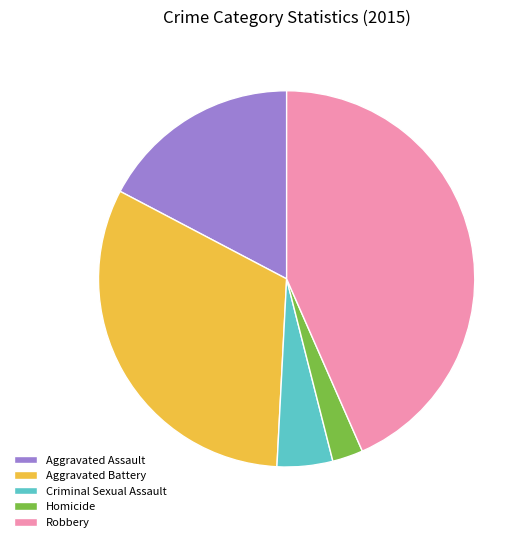

Rank the categories by value from lowest to highest.

Homicide, Criminal Sexual Assault, Aggravated Assault, Aggravated Battery, Robbery